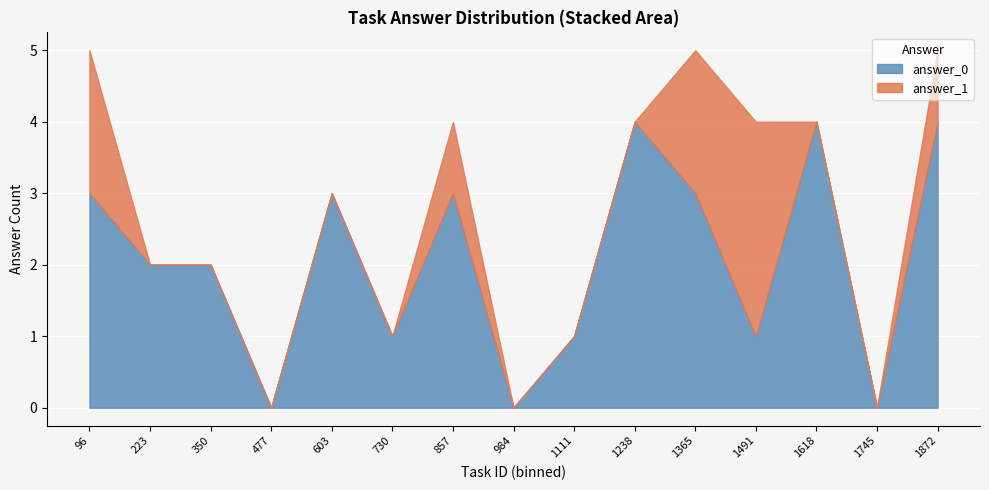

The value of answer_0 at 1618 is 4. True or false?

True